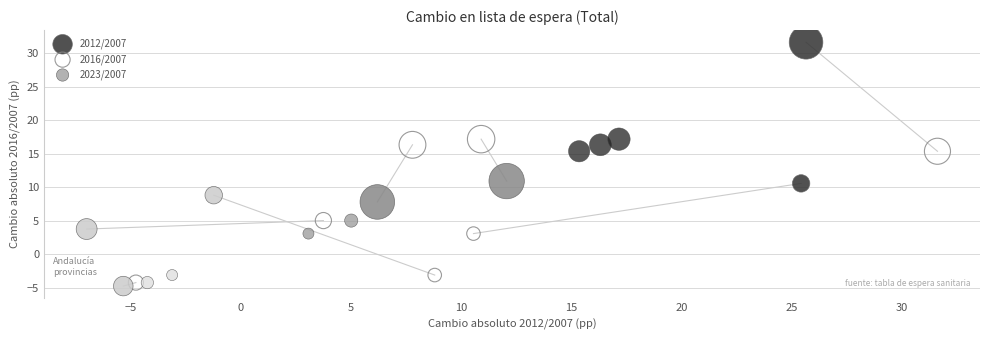

What are all the series names shown in the legend?

2012/2007, 2016/2007, 2023/2007